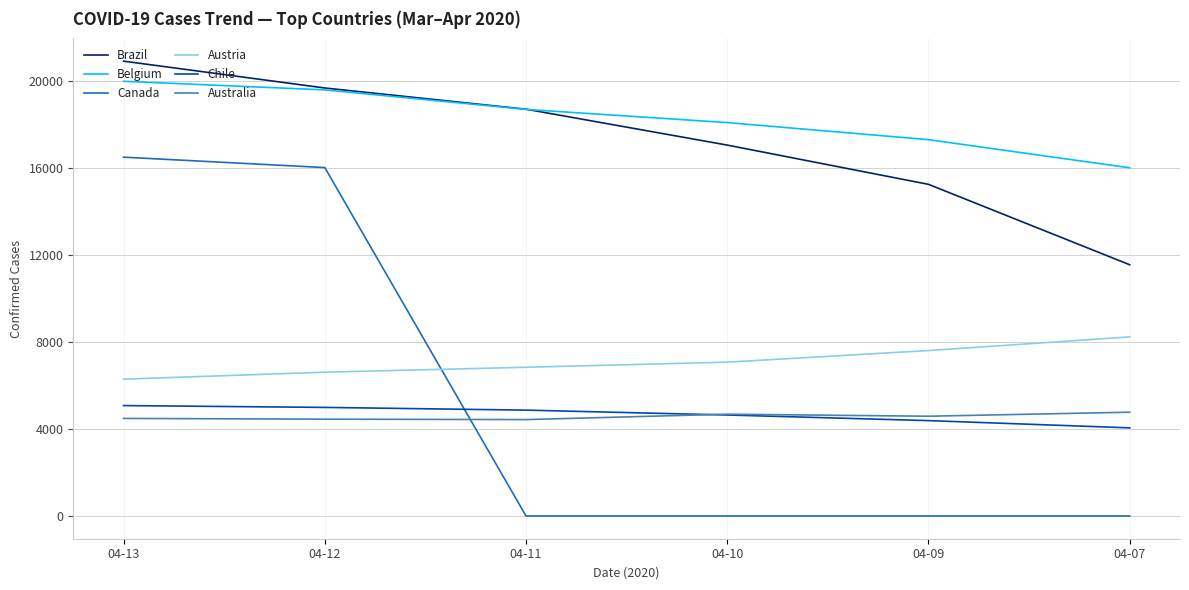

Which series has the largest total across all categories?

Belgium